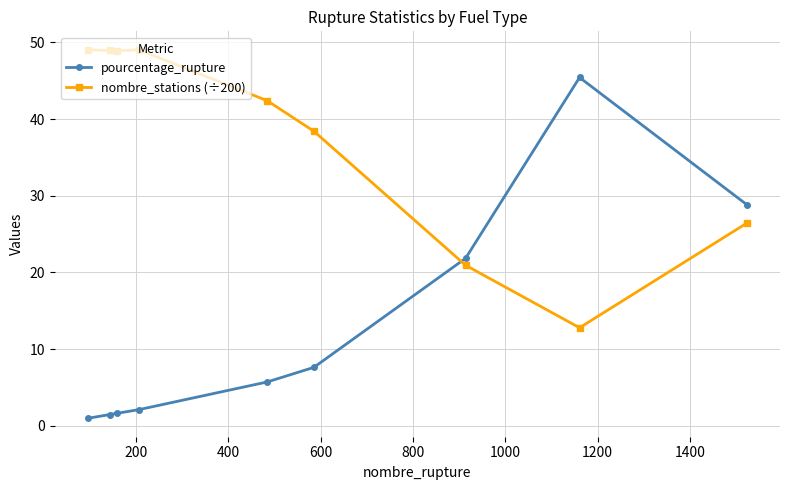

Which series ends up on top after the final intersection of pourcentage_rupture and nombre_stations (÷200)?

pourcentage_rupture